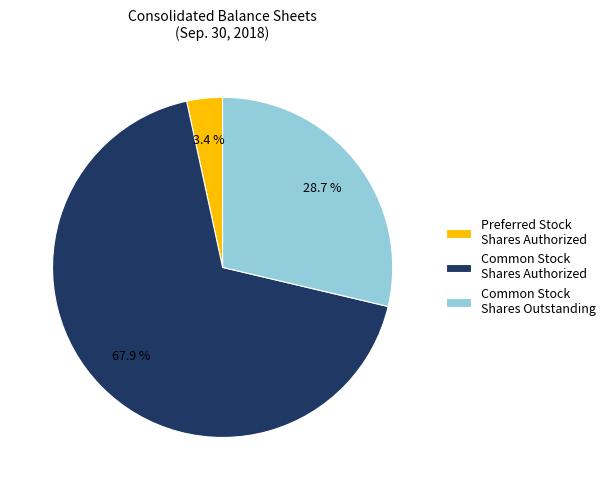

What percentage is the Common Stock Shares Outstanding slice, to the nearest percent?

29%